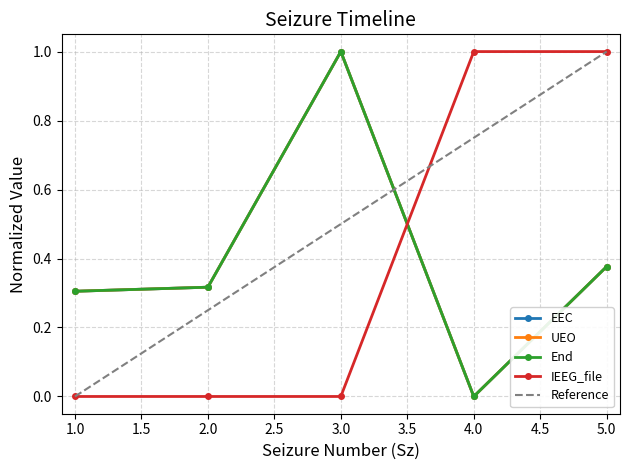

Which series has the largest range (max minus min)?

EEC